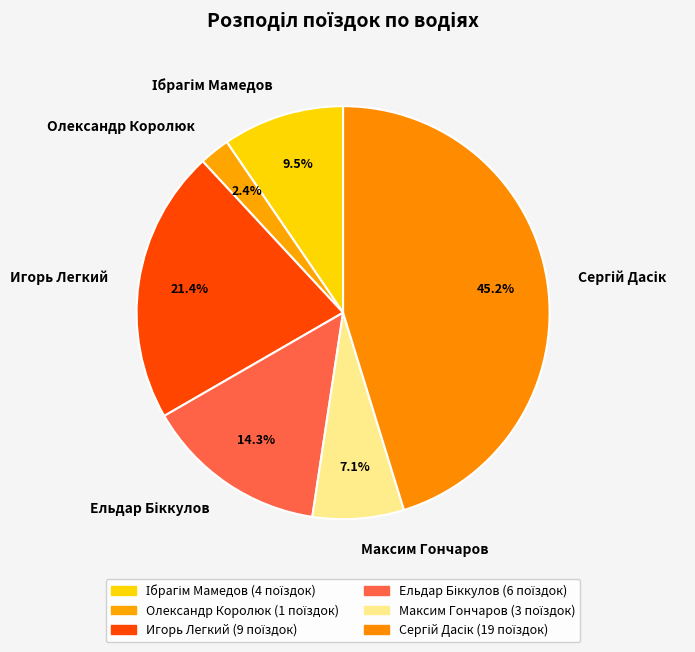

What is the smallest slice in the pie chart?

Олександр Королюк